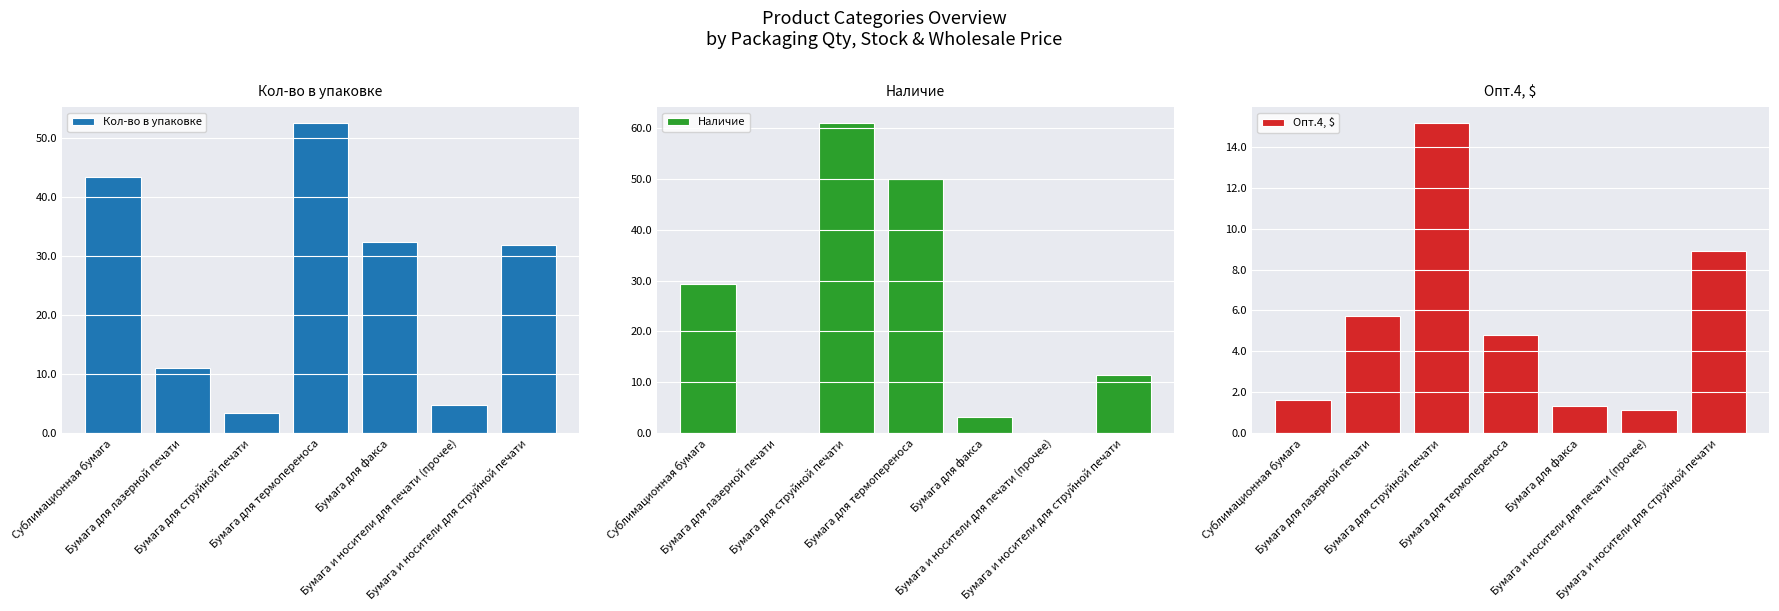

Between Бумага и носители для струйной печати and Бумага для факса, which is larger?

Бумага для факса